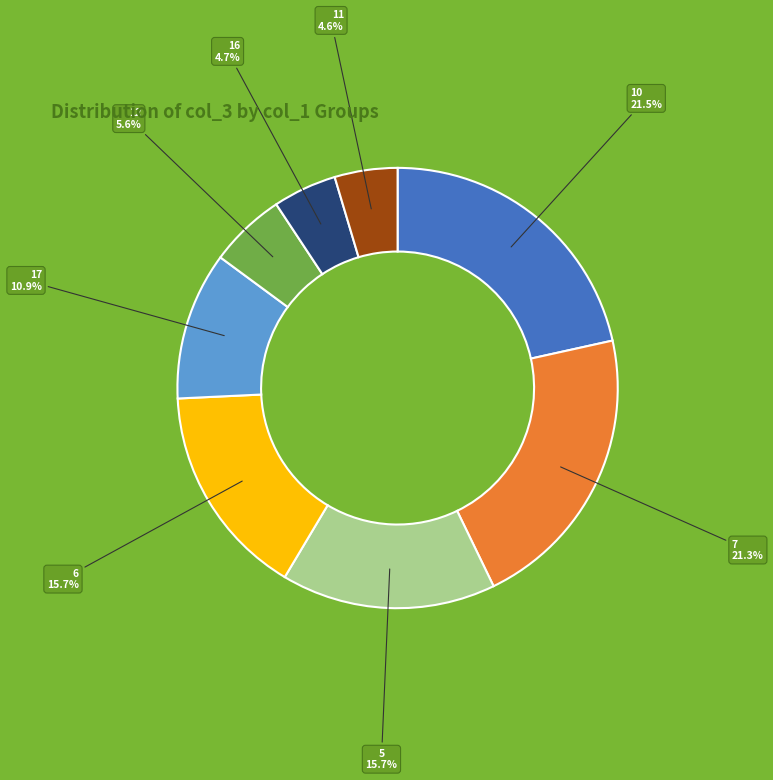

Is it true that 17 is 1% of the pie?

False